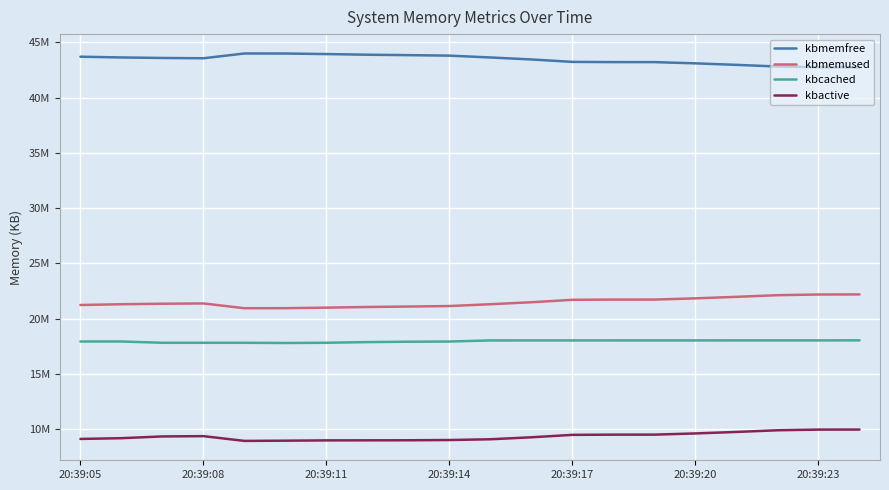

How many data points in kbactive are above 9328116?

9